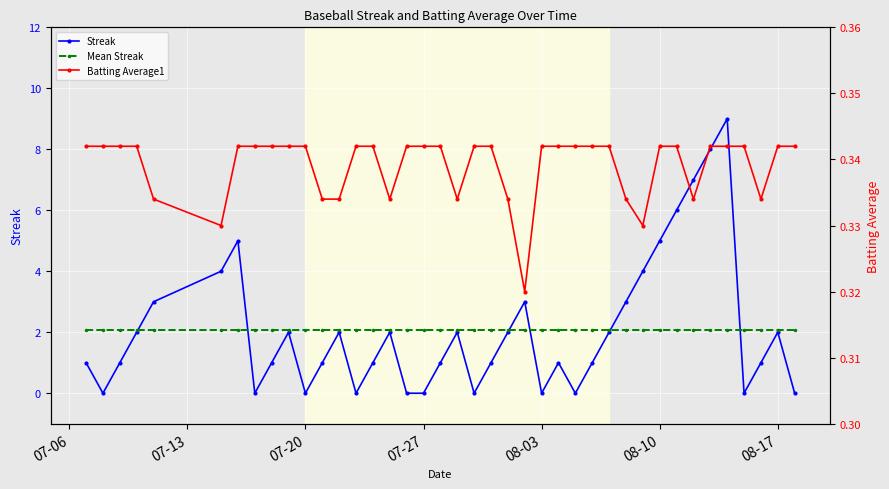

What is the lowest value of the Mean Streak series?

2.1